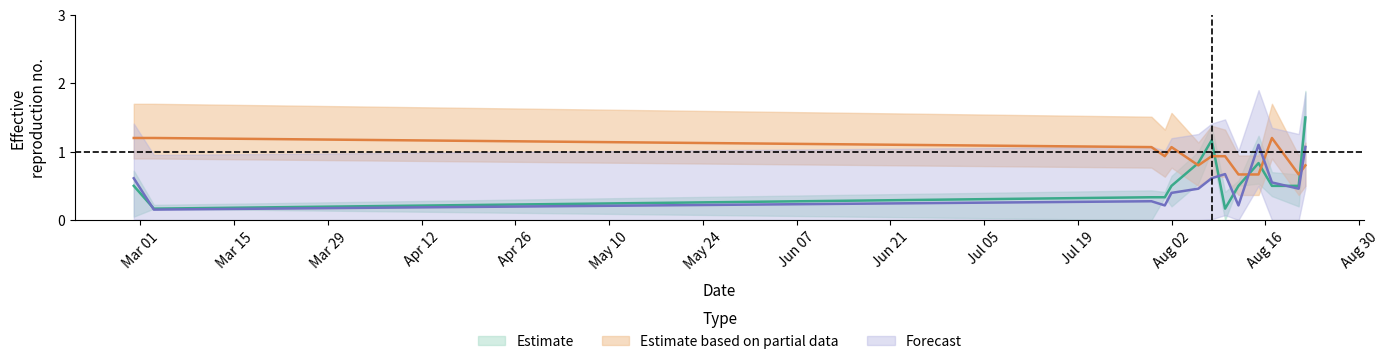

True or false: K has more than 0 points higher than both neighbors.

True